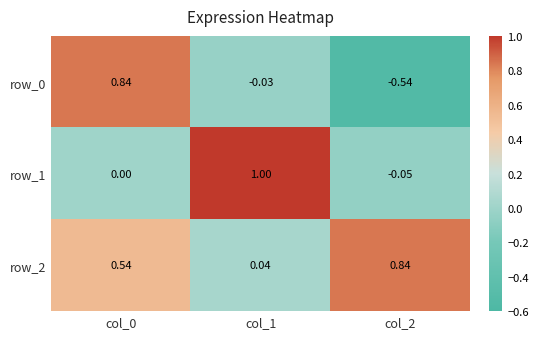

Is the value of row_2 at col_0 greater than the value of row_0 at col_0?

No